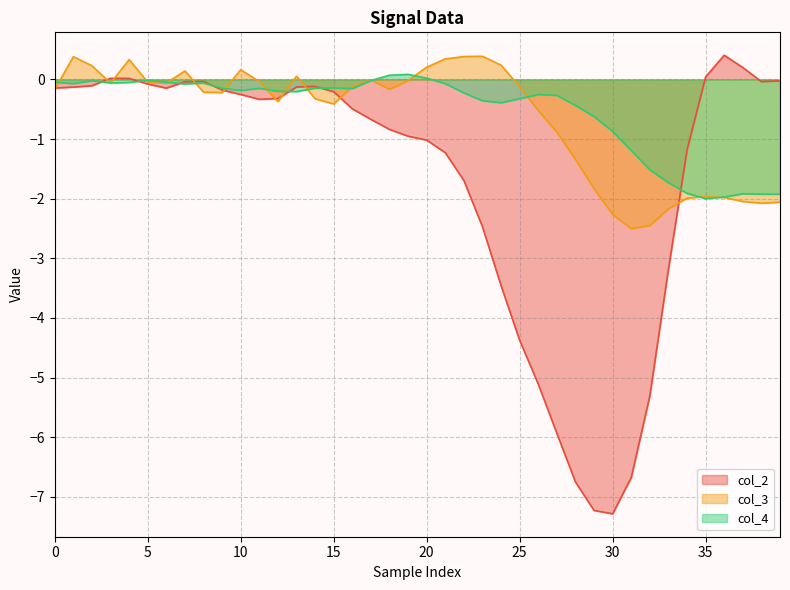

What is the minimum value shown in the chart?

-7.3